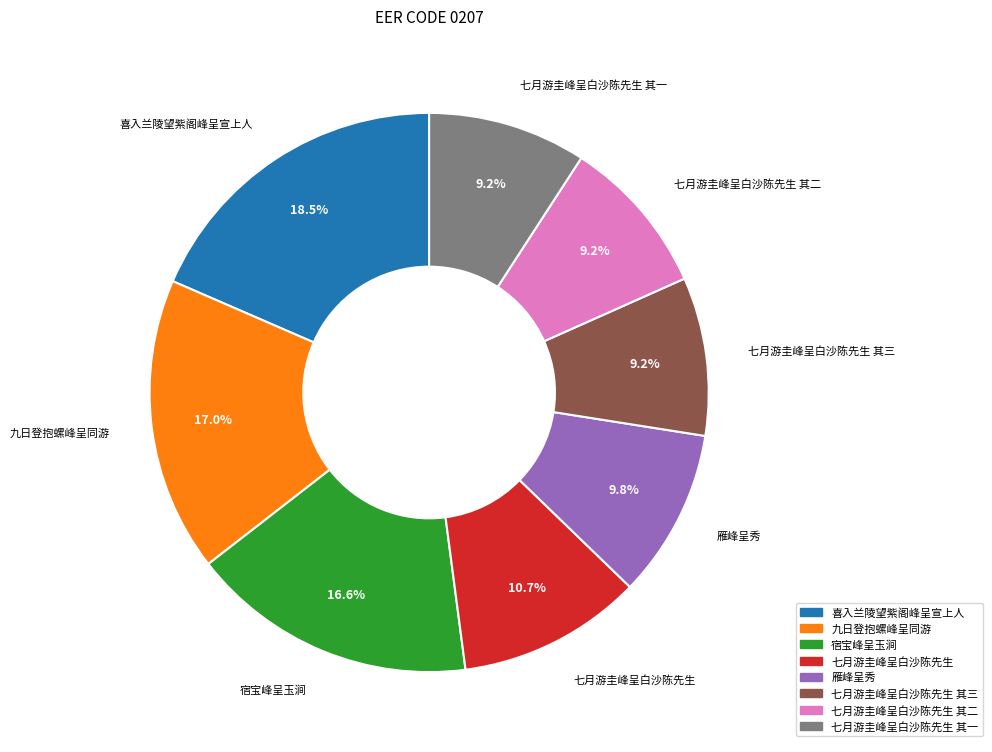

Count the number of slices in the pie.

8